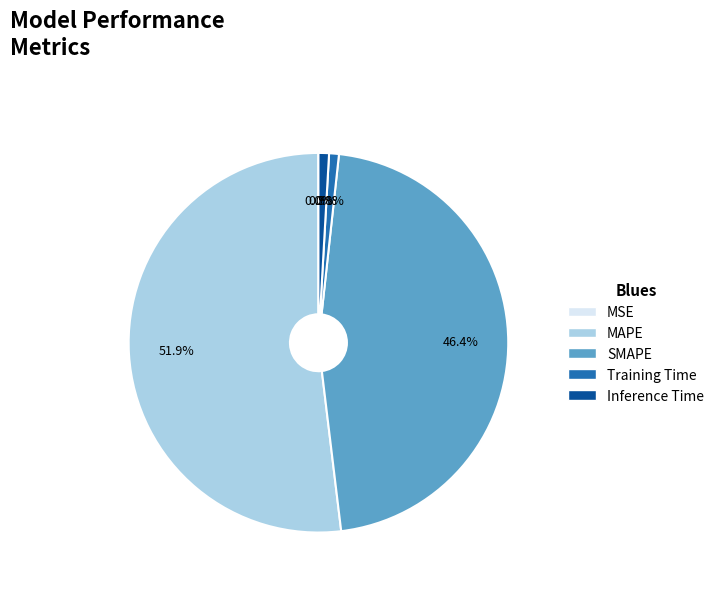

Between SMAPE and MAPE, which is larger?

MAPE